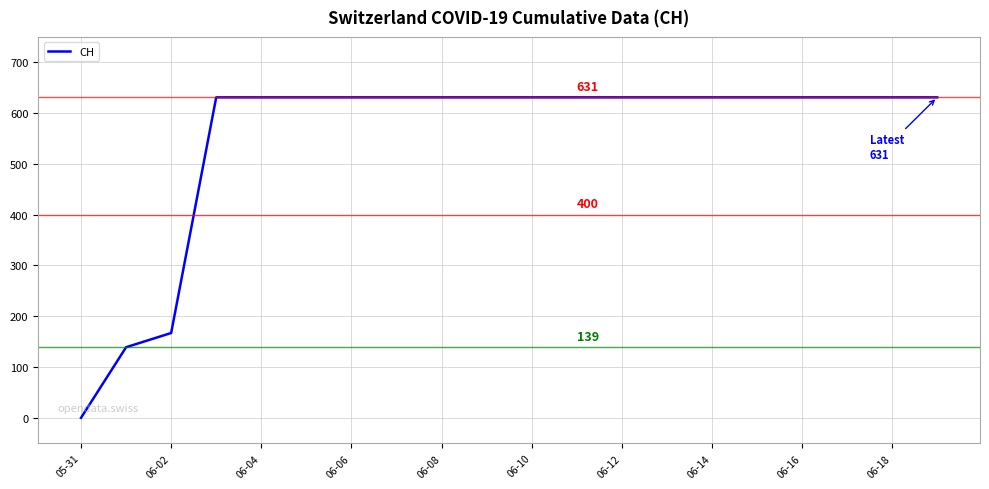

What is the difference between the maximum and minimum values?

631